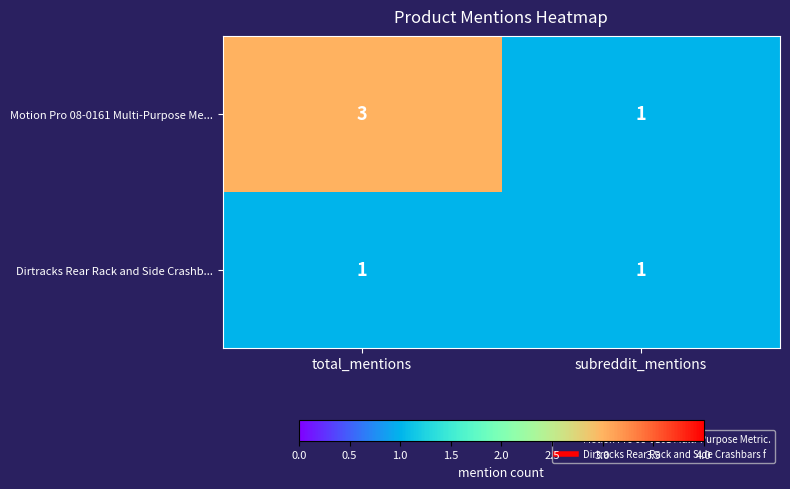

What is the approximate value of Motion Pro 08-0161 Multi-Purpose Me... at total_mentions?

3